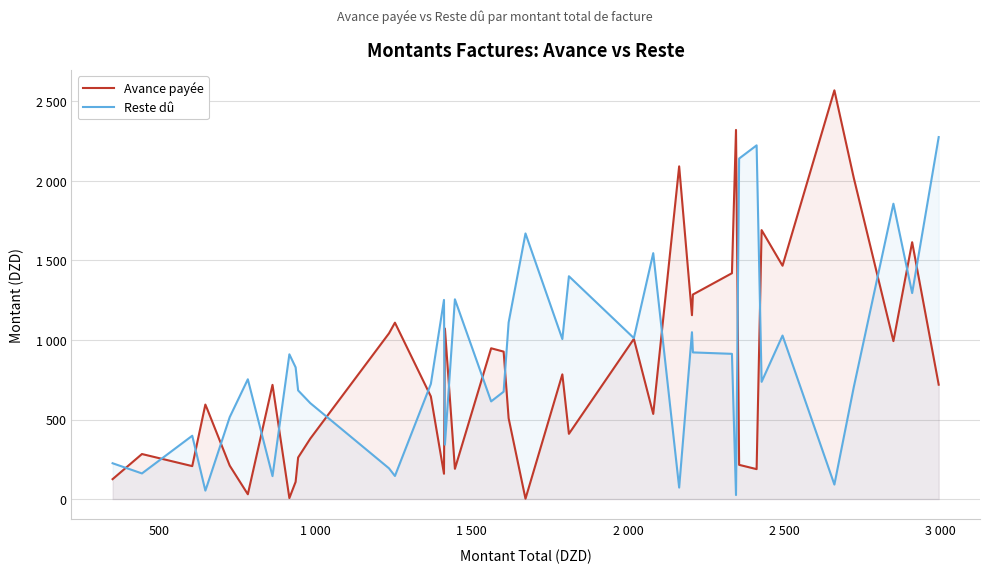

Does the chart display data point markers on the line(s)?

No